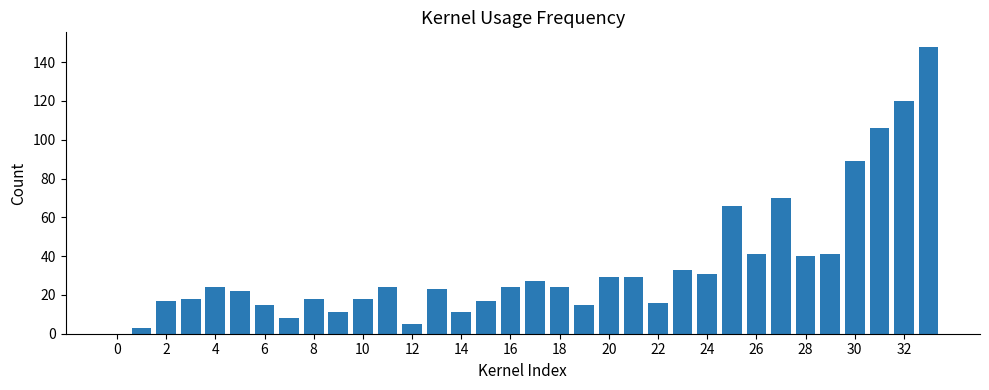

What is the average value?

35